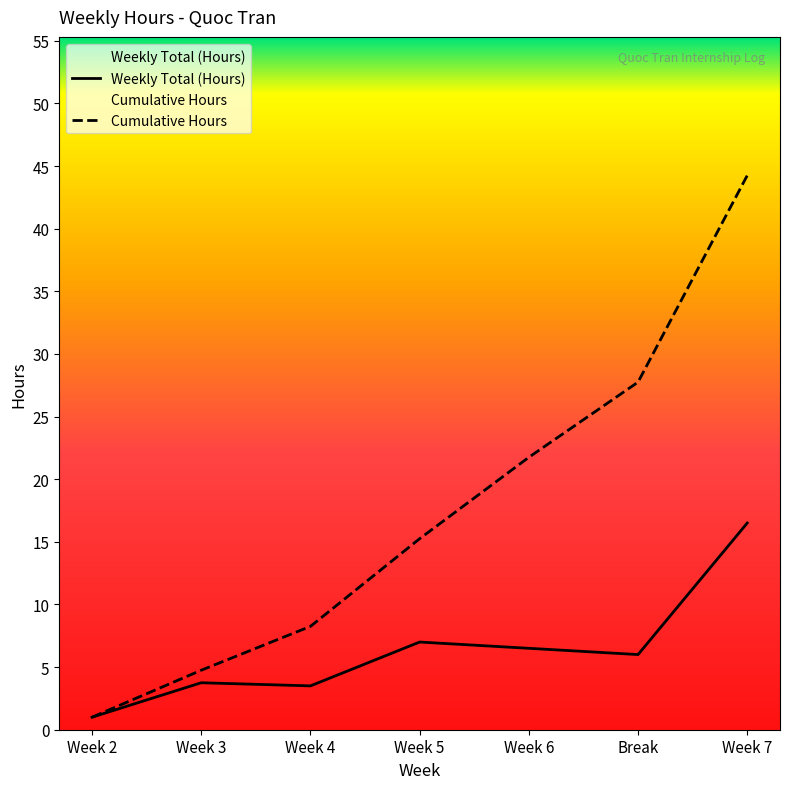

Where does the Cumulative Hours series first go above 15?

Week 5